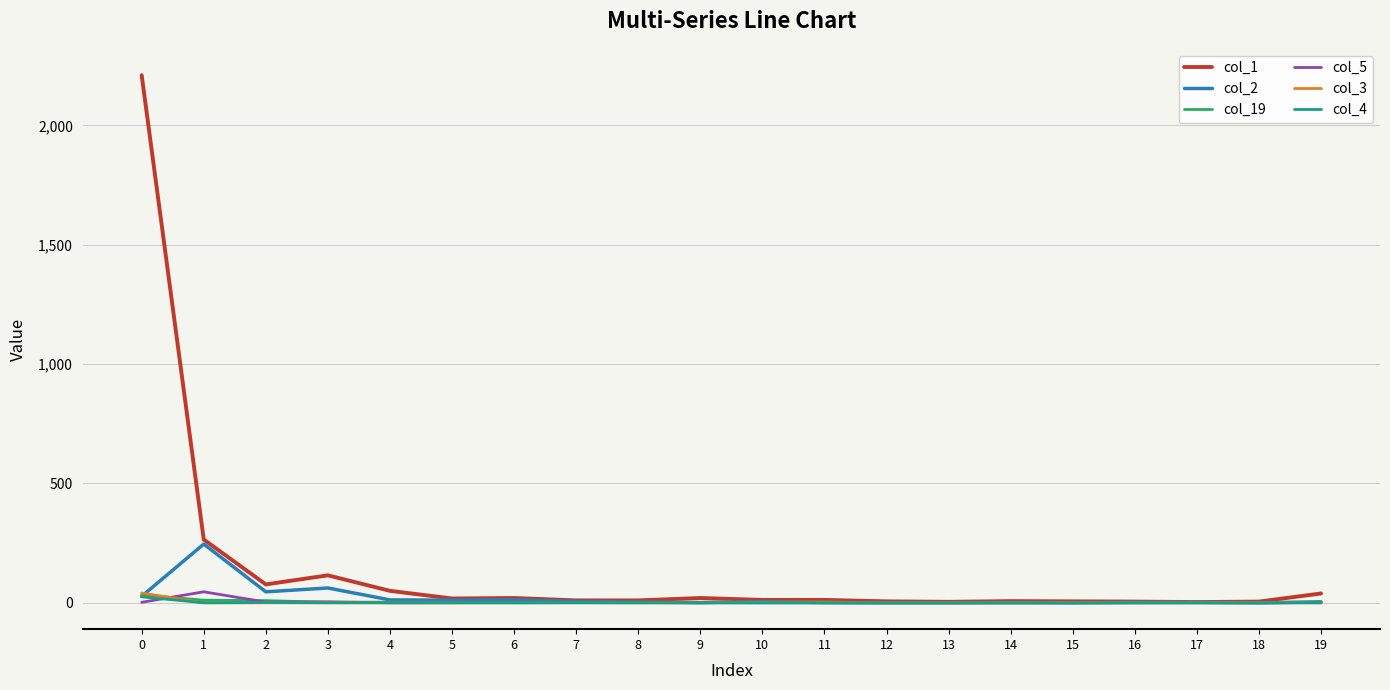

Which series has the widest spread of values?

col_1